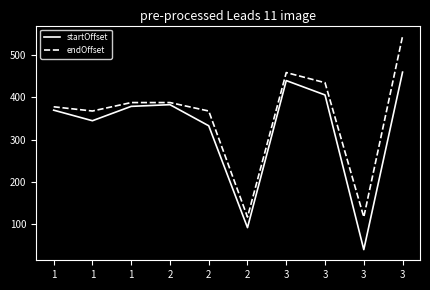

List the series in order of their overall mean, lowest first.

startOffset, endOffset